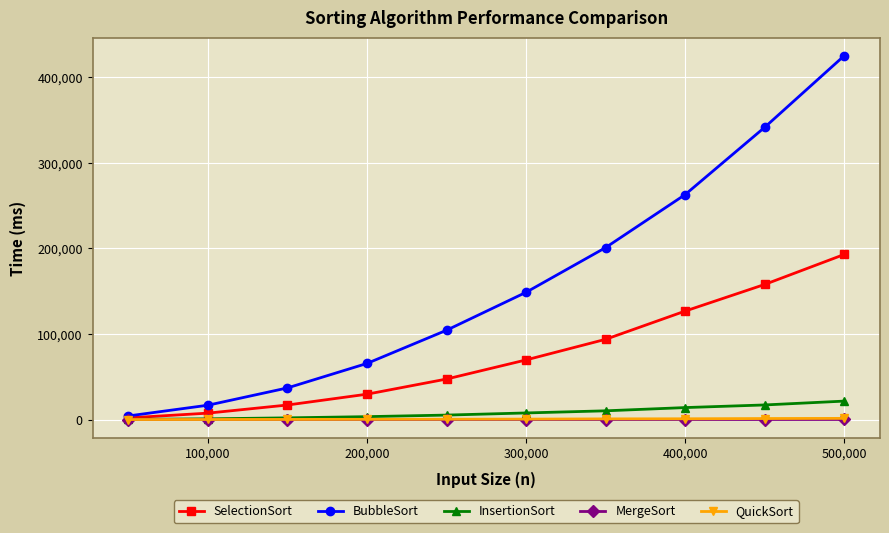

Which series has the largest total across all categories?

BubbleSort